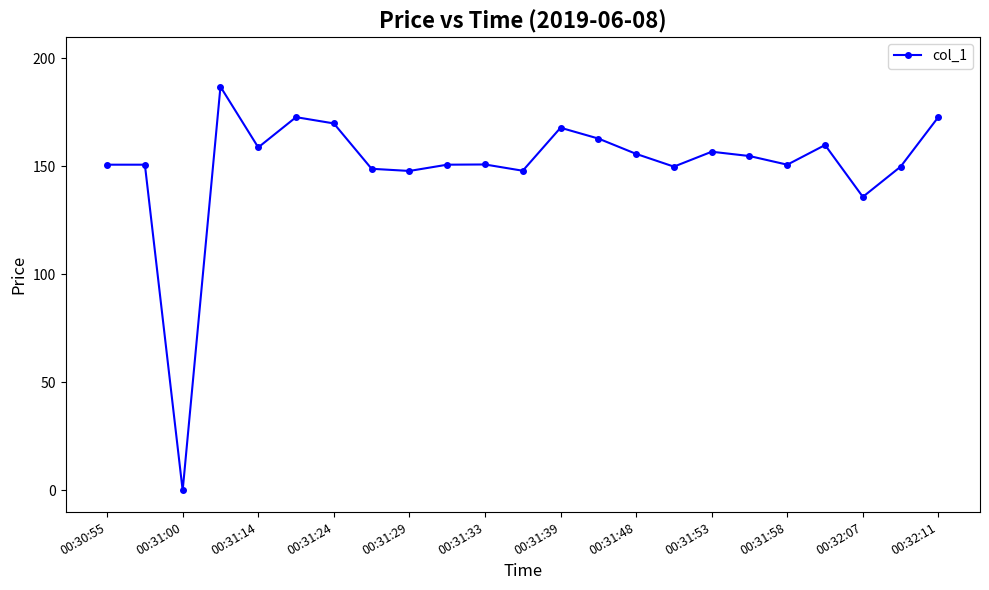

What is the average value?

150.2